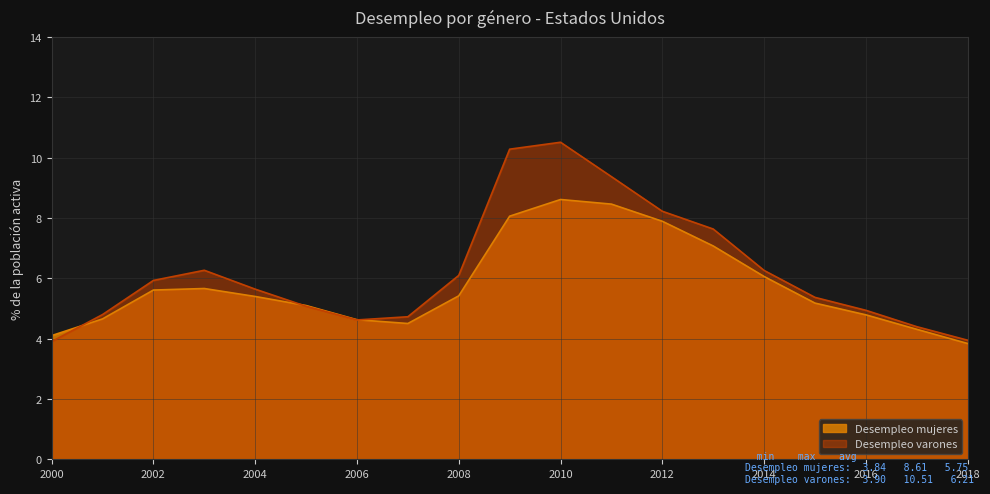

Reading left to right, extract all data points from this chart.

Desempleo mujeres: 2000=4.1	2001=4.7	2002=5.6	2003=5.7	2004=5.4	2005=5.1	2006=4.6	2007=4.5	2008=5.4	2009=8.1	2010=8.6	2011=8.5	2012=7.9	2013=7.1	2014=6.1	2015=5.2	2016=4.8	2017=4.3	2018=3.8
Desempleo varones: 2000=3.9	2001=4.8	2002=5.9	2003=6.3	2004=5.6	2005=5.1	2006=4.6	2007=4.7	2008=6.1	2009=10.3	2010=10.5	2011=9.4	2012=8.2	2013=7.6	2014=6.3	2015=5.4	2016=4.9	2017=4.4	2018=3.9